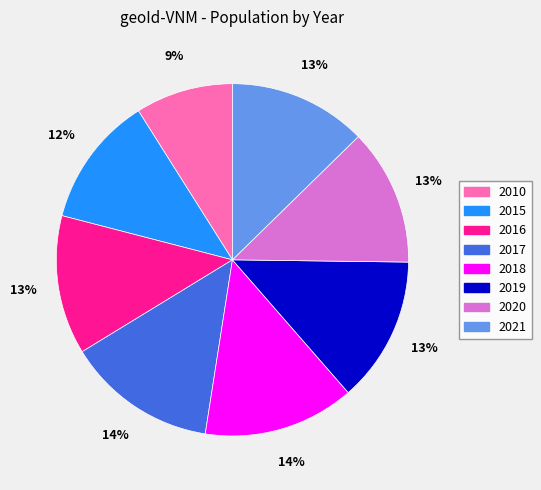

To the nearest percent, what percentage of the pie is 2021?

13%